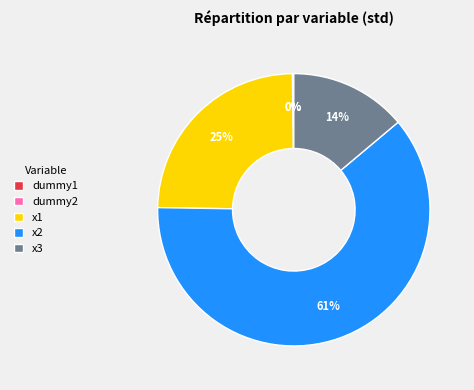

Which slice represents more than half of the pie?

x2